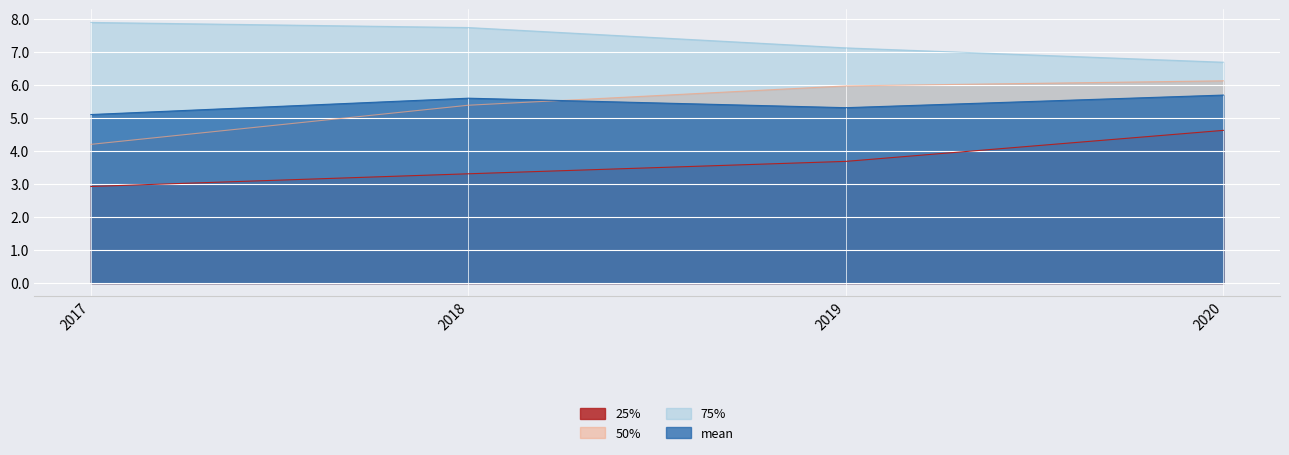

True or false: 25% and 75% intersect in this chart.

False